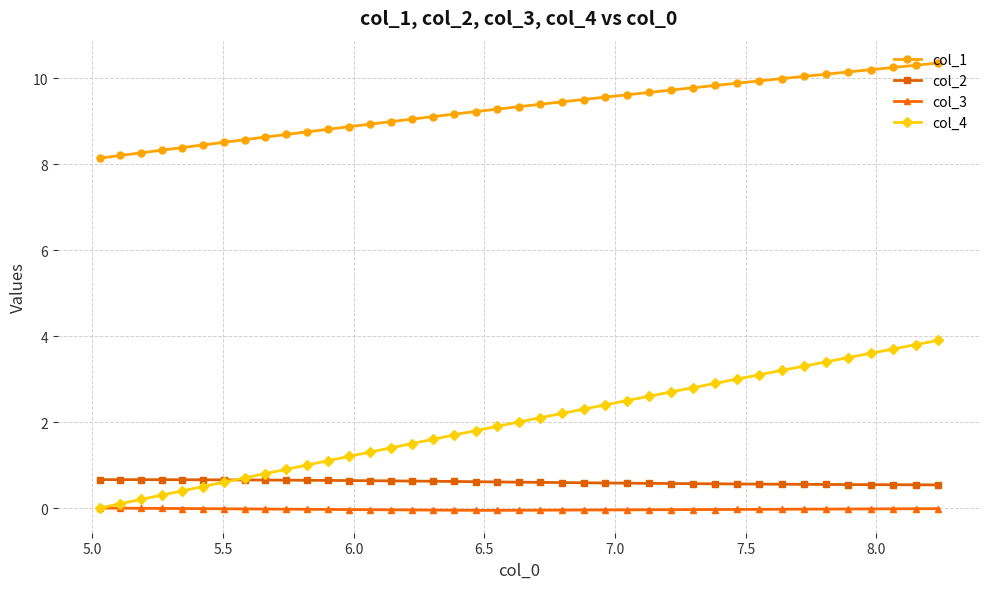

Rank the series by their maximum value, from highest to lowest.

col_1, col_4, col_2, col_3